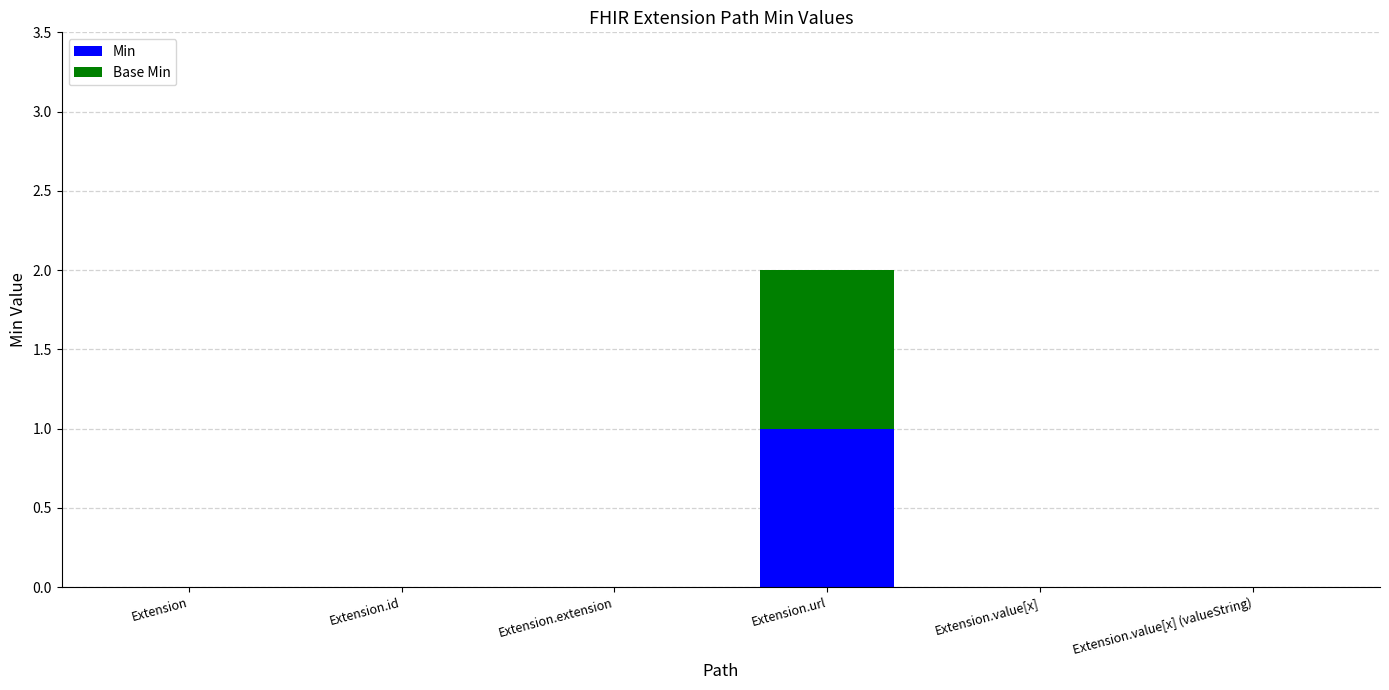

The value of Min at Extension.value[x] is 0. True or false?

True